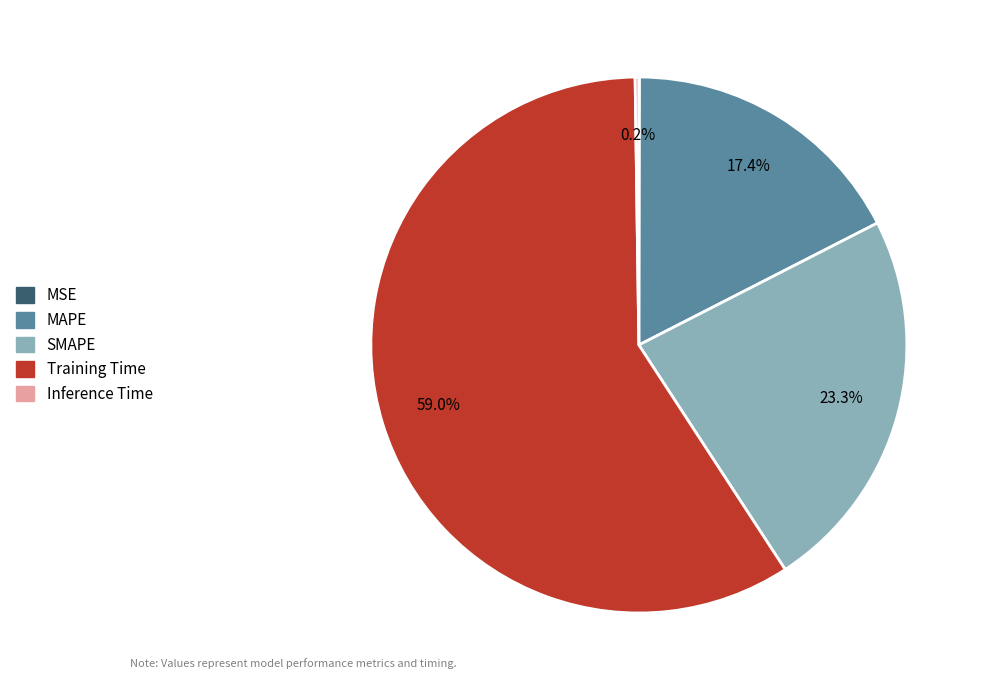

To the nearest percent, what is the average slice percentage?

20%